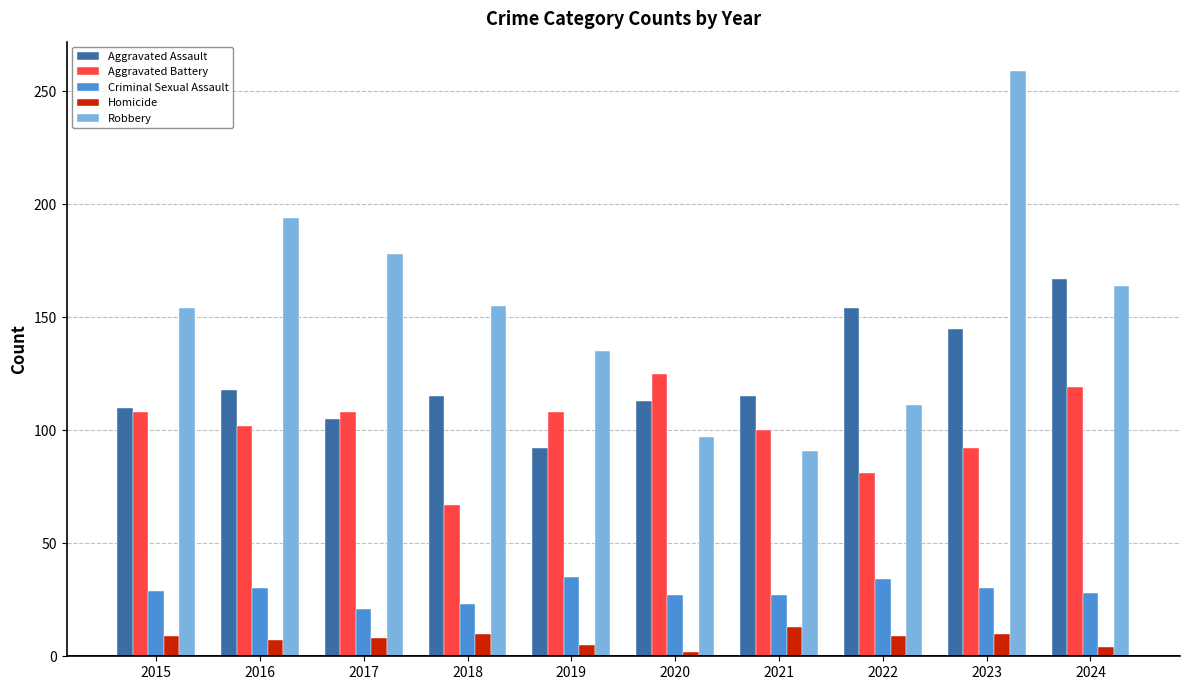

At how many categories does at least one series exceed 133?

8